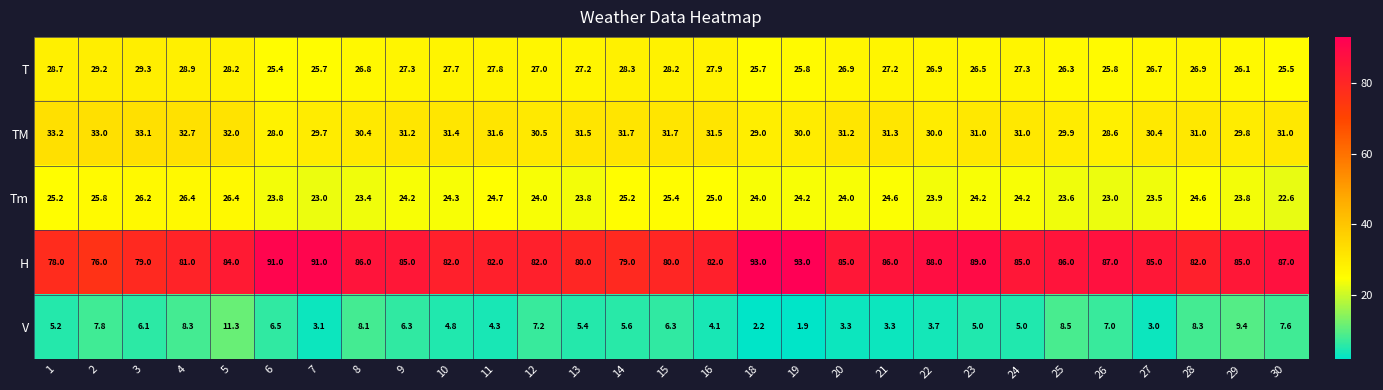

What is the average value of the T series?

27.1